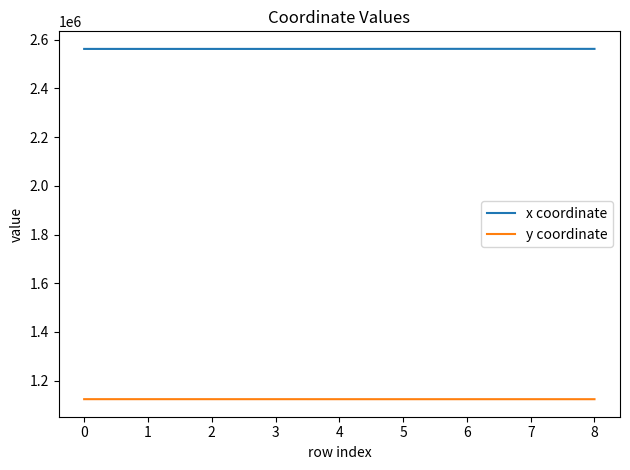

True or false: x coordinate has a value of 2562289.2 at 0.

True